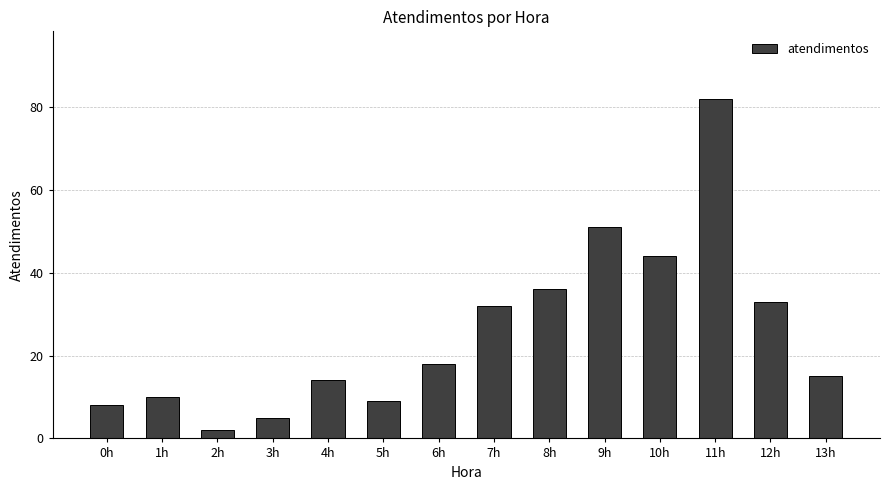

What is the change in value from 5h to 7h?

+23